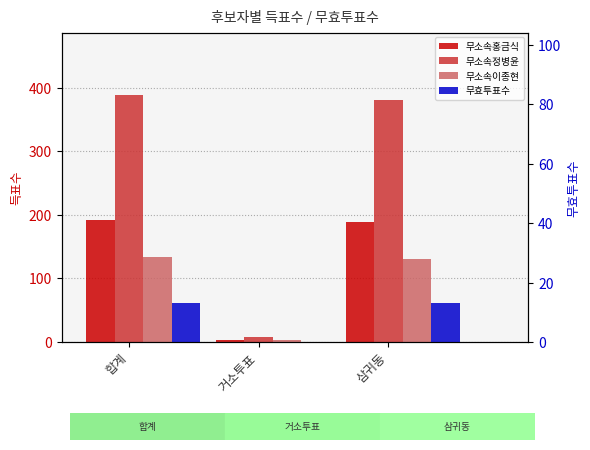

What is the difference between the maximum and second lowest values in the 무소속이종현 series?

4